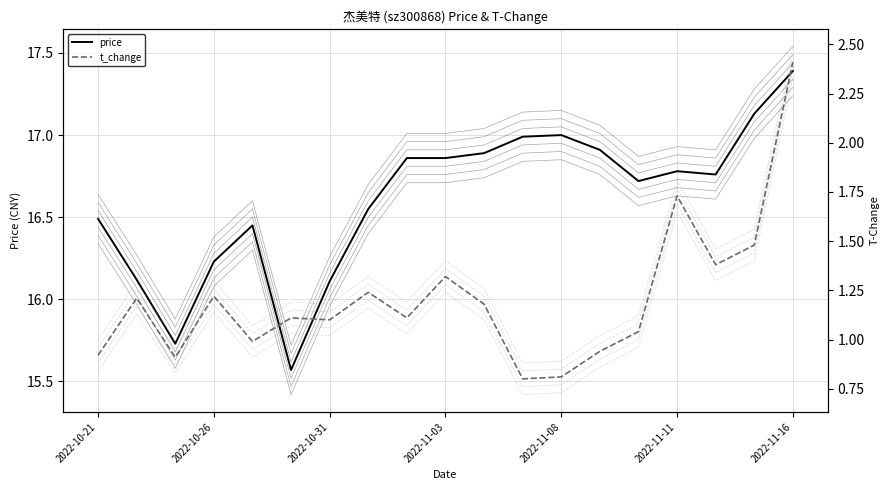

True or false: t_change has more than 0 interior local peaks.

True